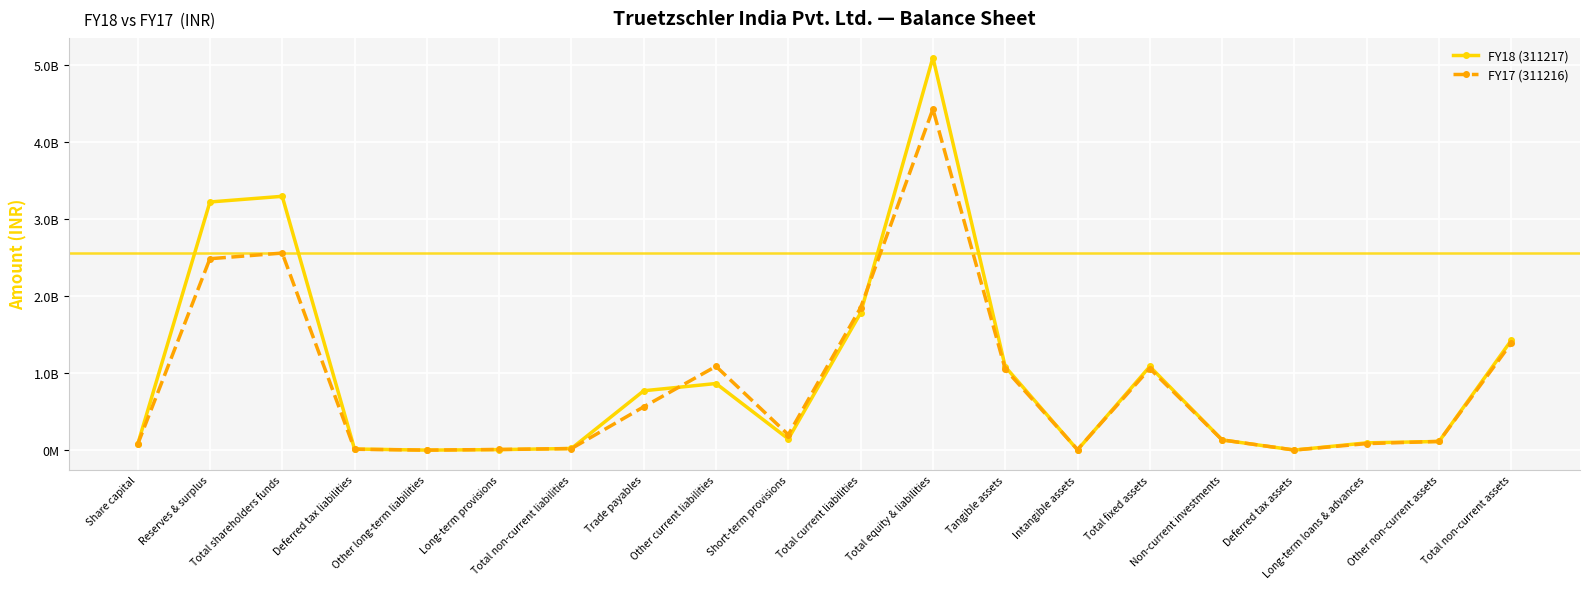

The FY17 (311216) series shows 306880354 at Short-term provisions. True or false?

False